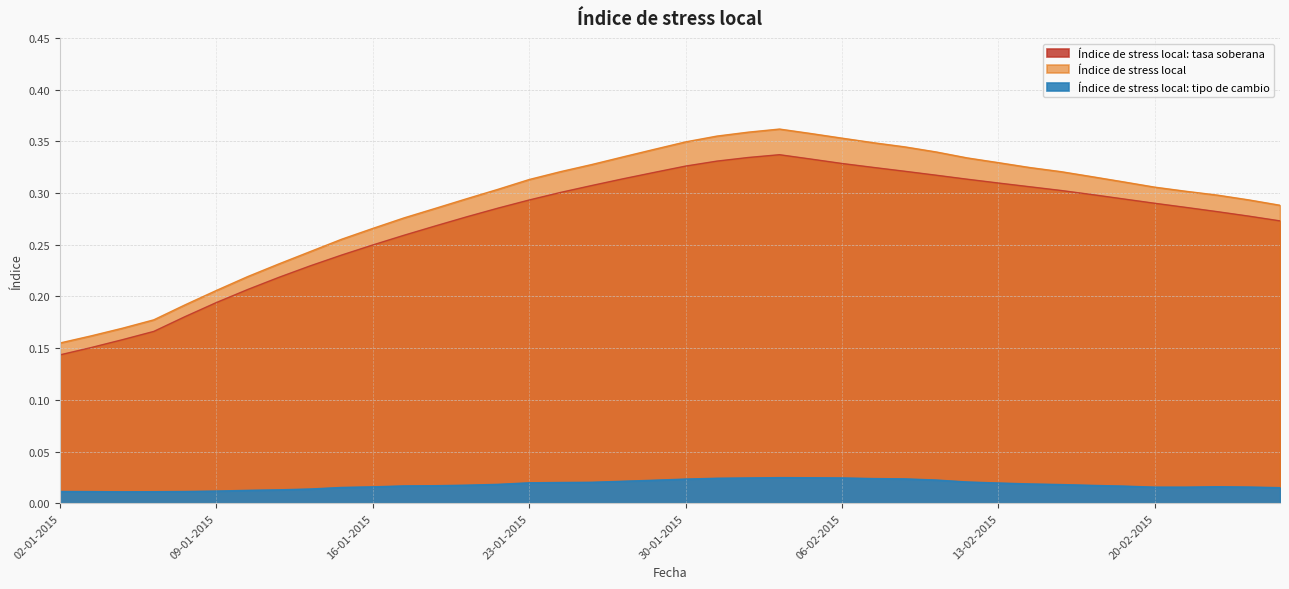

How many distinct data groups are displayed?

3